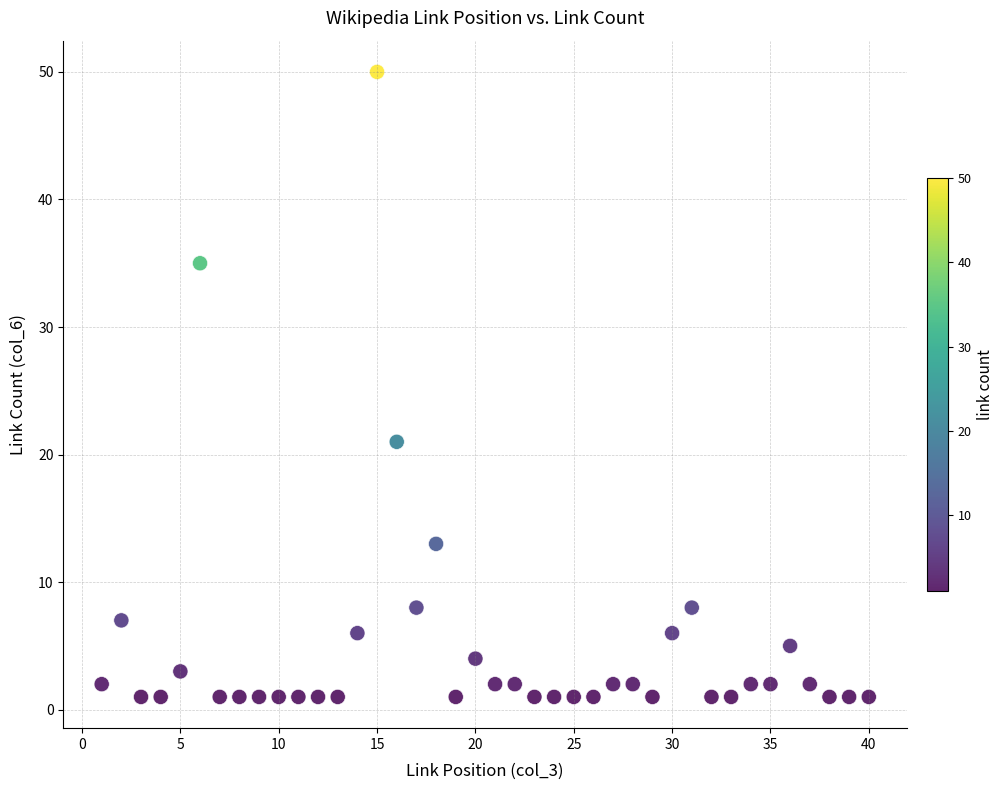

What is the range of Y values (max minus min)?

49